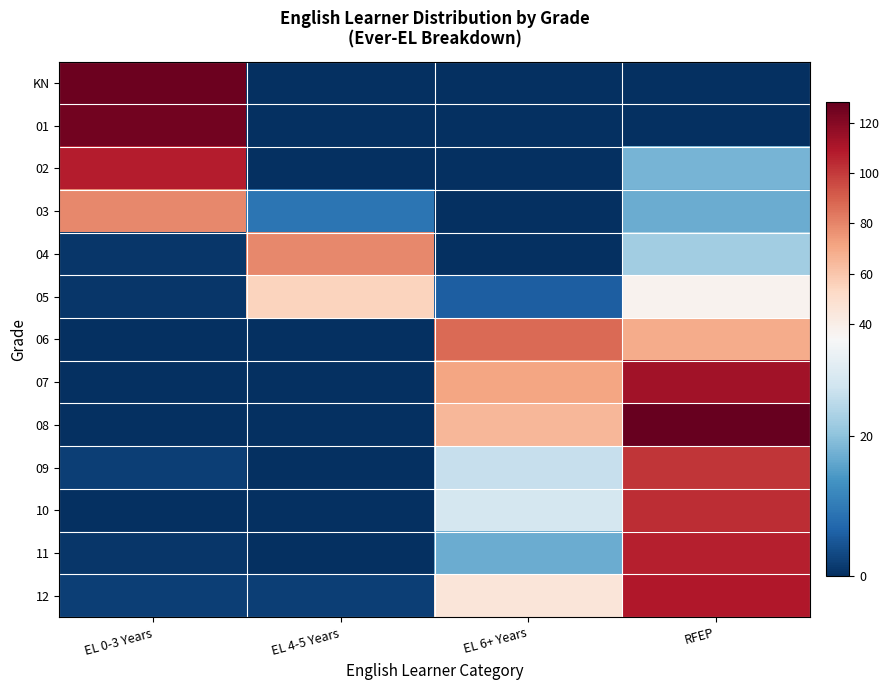

Reading right to left, extract all data points from this chart.

KN: RFEP=0	EL 6+ Years=0	EL 4-5 Years=0	EL 0-3 Years=126
01: RFEP=0	EL 6+ Years=0	EL 4-5 Years=0	EL 0-3 Years=125
02: RFEP=18	EL 6+ Years=0	EL 4-5 Years=0	EL 0-3 Years=108
03: RFEP=17	EL 6+ Years=0	EL 4-5 Years=9	EL 0-3 Years=79
04: RFEP=22	EL 6+ Years=0	EL 4-5 Years=79	EL 0-3 Years=1
05: RFEP=37	EL 6+ Years=6	EL 4-5 Years=55	EL 0-3 Years=1
06: RFEP=69	EL 6+ Years=87	EL 4-5 Years=0	EL 0-3 Years=0
07: RFEP=113	EL 6+ Years=71	EL 4-5 Years=0	EL 0-3 Years=0
08: RFEP=128	EL 6+ Years=65	EL 4-5 Years=0	EL 0-3 Years=0
09: RFEP=101	EL 6+ Years=26	EL 4-5 Years=0	EL 0-3 Years=2
10: RFEP=103	EL 6+ Years=28	EL 4-5 Years=0	EL 0-3 Years=0
11: RFEP=107	EL 6+ Years=17	EL 4-5 Years=0	EL 0-3 Years=1
12: RFEP=109	EL 6+ Years=45	EL 4-5 Years=2	EL 0-3 Years=2